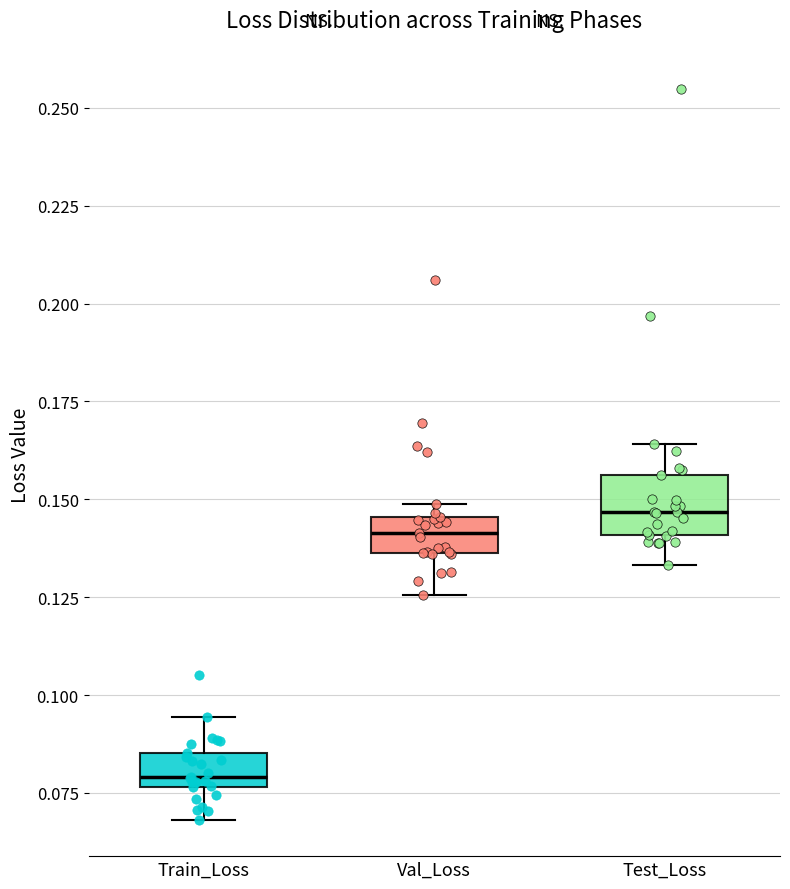

Which box is the tallest, from its lower edge to its upper edge?

Test_Loss